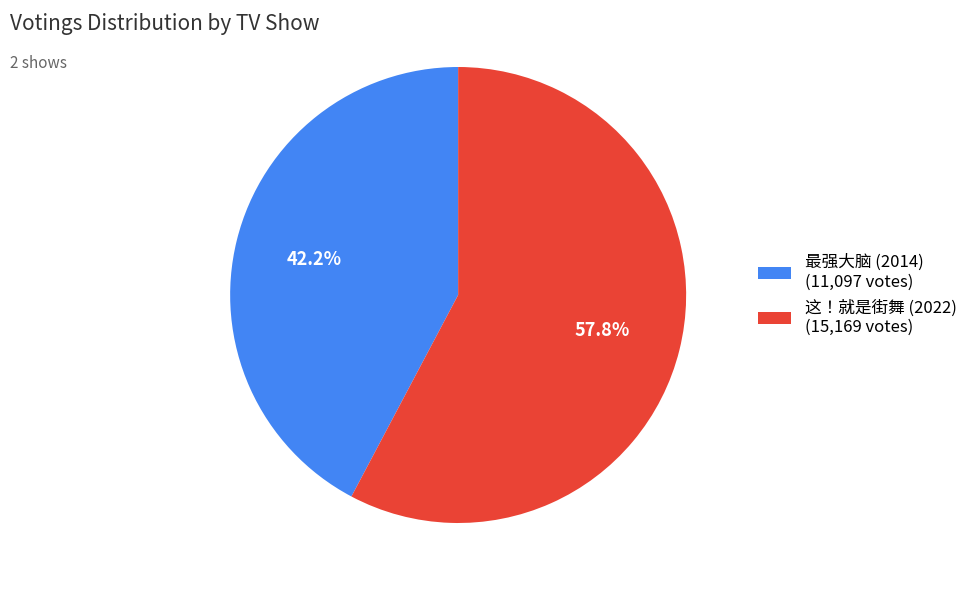

To the nearest percent, what is the difference between the largest and smallest slice percentages?

16%